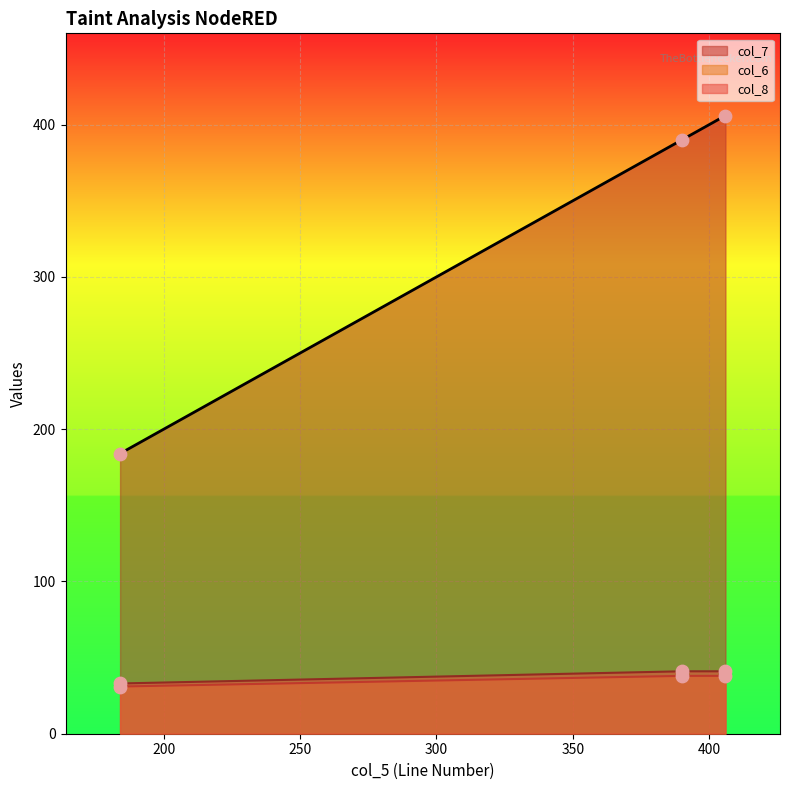

What are all the series names shown in the legend?

col_7, col_6, col_8